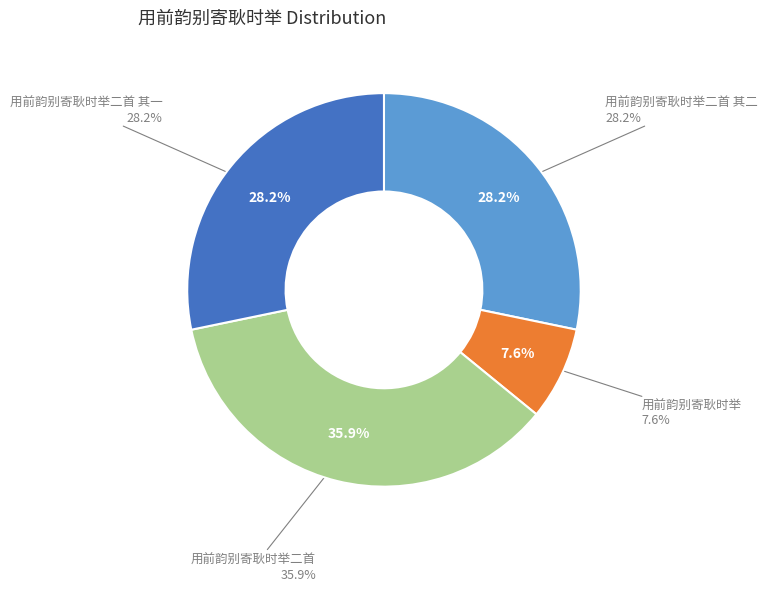

Rank the categories by value from lowest to highest.

用前韵别寄耿时举, 用前韵别寄耿时举二首 其二, 用前韵别寄耿时举二首 其一, 用前韵别寄耿时举二首